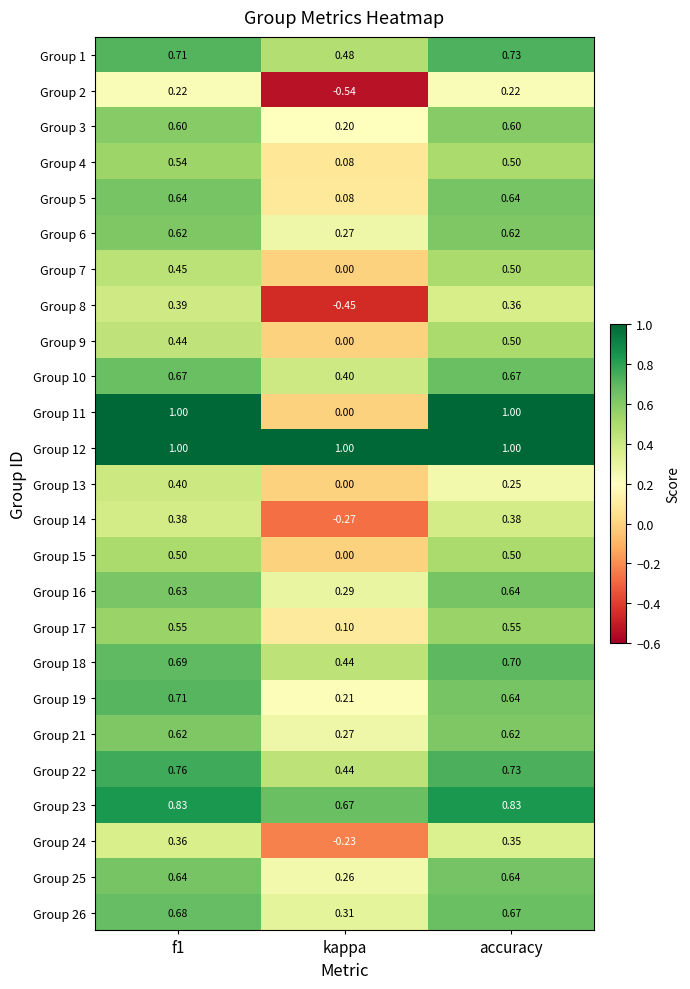

Is the value of Group 10 at kappa greater than the value of Group 17 at f1?

No